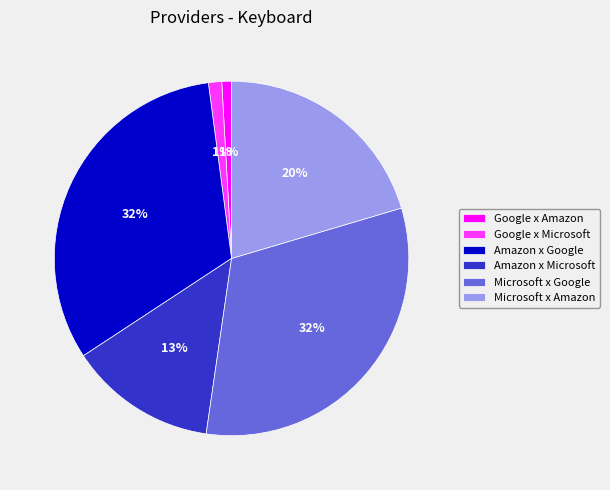

Does Google x Microsoft represent more than half of the total?

No